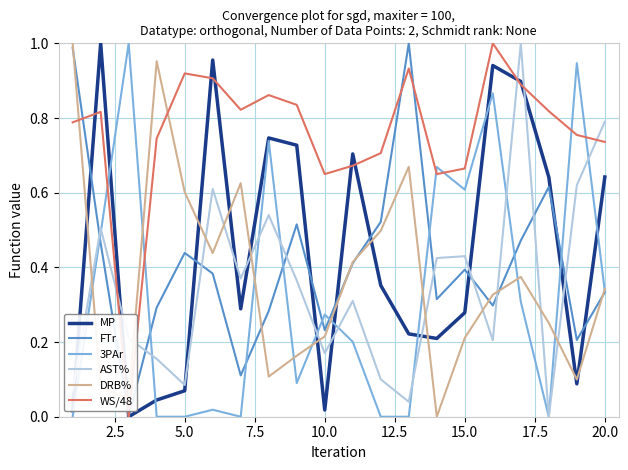

True or false: DRB% and WS/48 intersect in this chart.

True